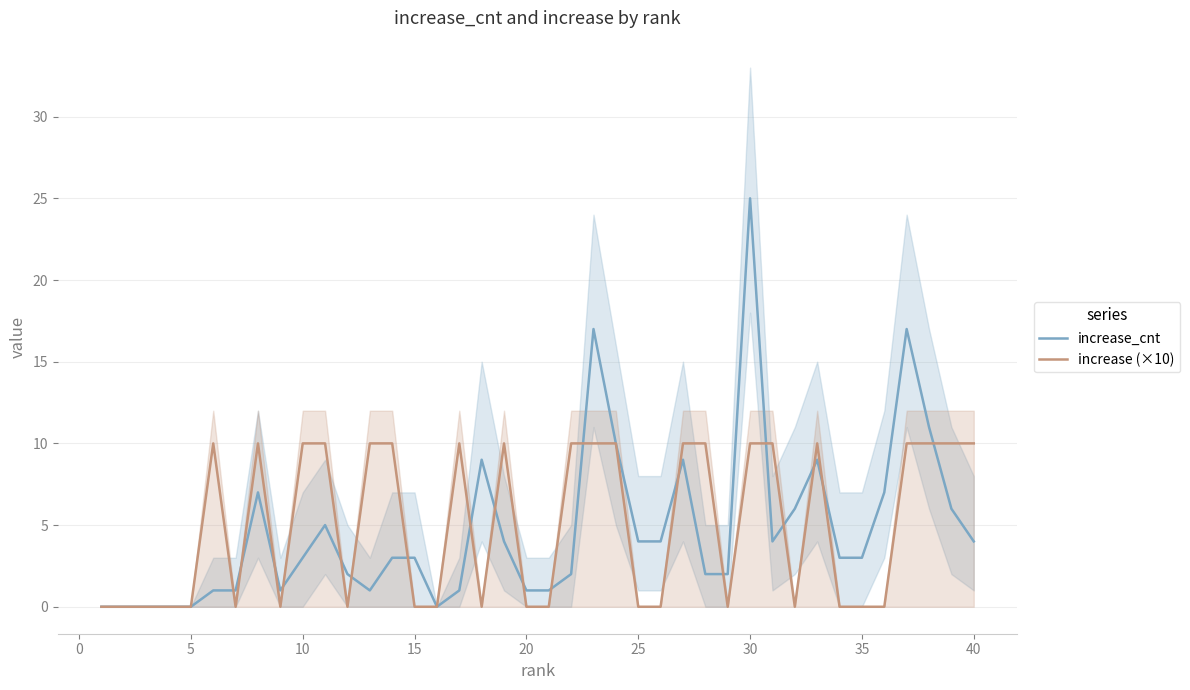

Reading left to right, list all the values displayed in this chart.

increase_cnt: 0	0	0	0	0	1	1	7	1	3	5	2	1	3	3	0	1	9	4	1	1	2	17	10	4	4	9	2	2	25	4	6	9	3	3	7	17	11	6	4
increase (×10): 0	0	0	0	0	10	0	10	0	10	10	0	10	10	0	0	10	0	10	0	0	10	10	10	0	0	10	10	0	10	10	0	10	0	0	0	10	10	10	10